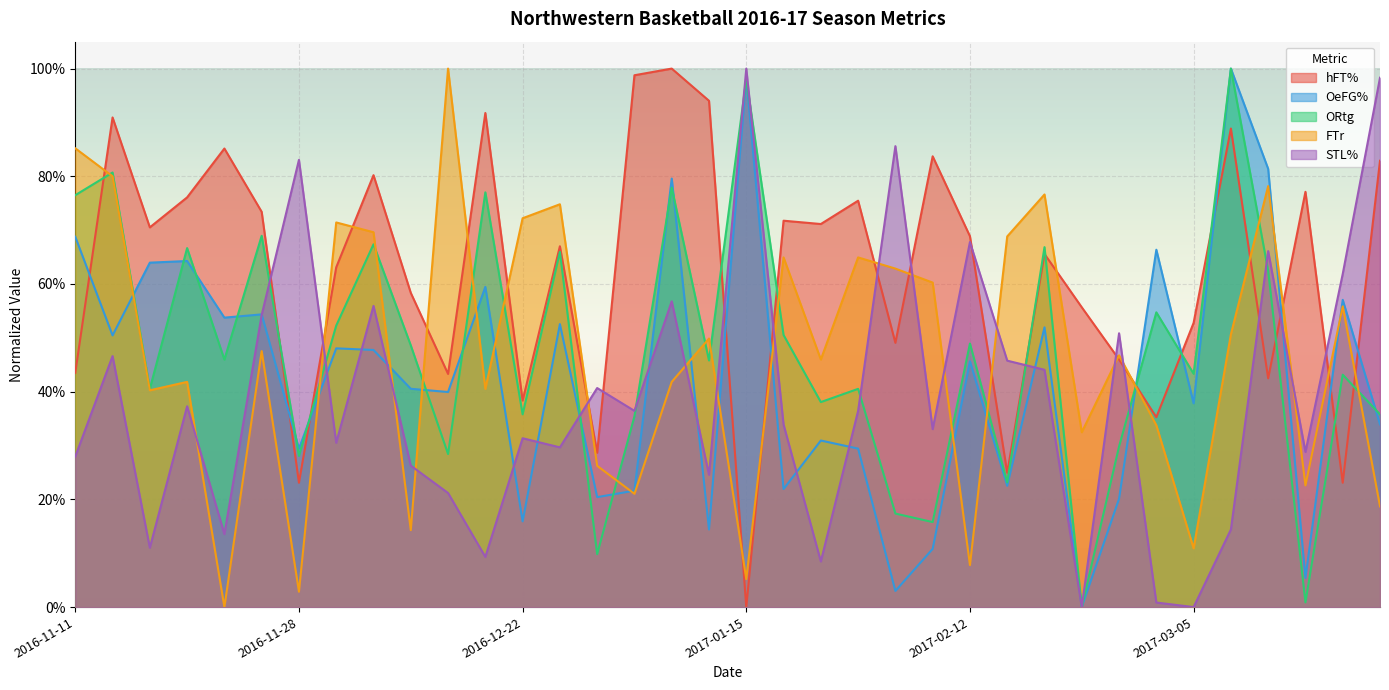

How many intersections are there between hFT% and OeFG%?

11